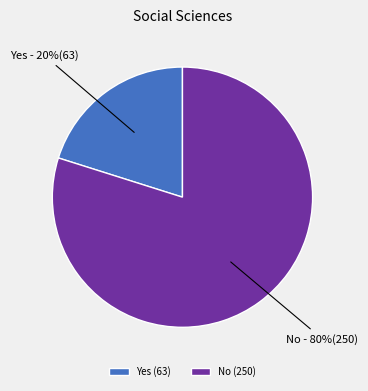

True or false: No accounts for 93% of the total.

False